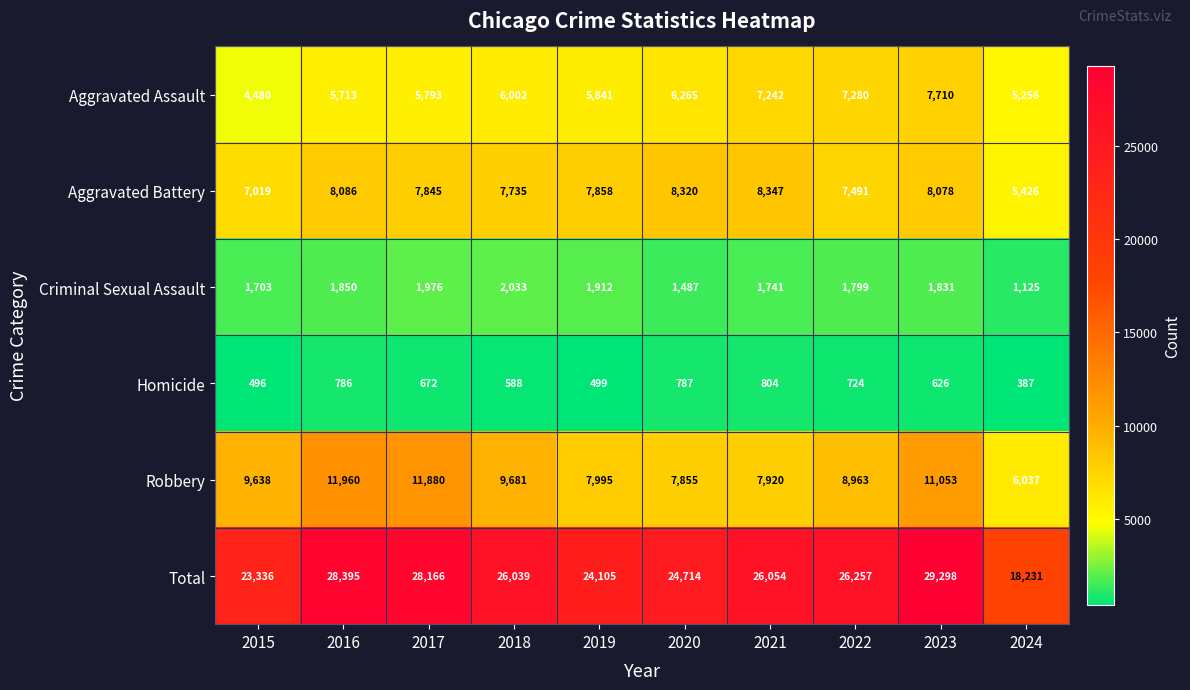

Which series has the largest total across all categories?

Total